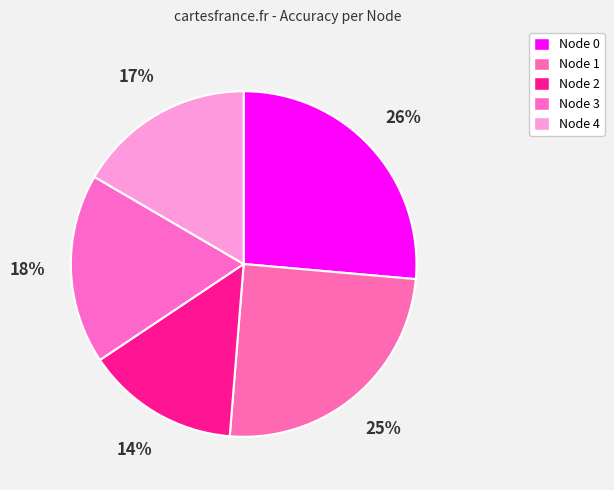

To the nearest percent, what portion does Node 3 represent?

18%